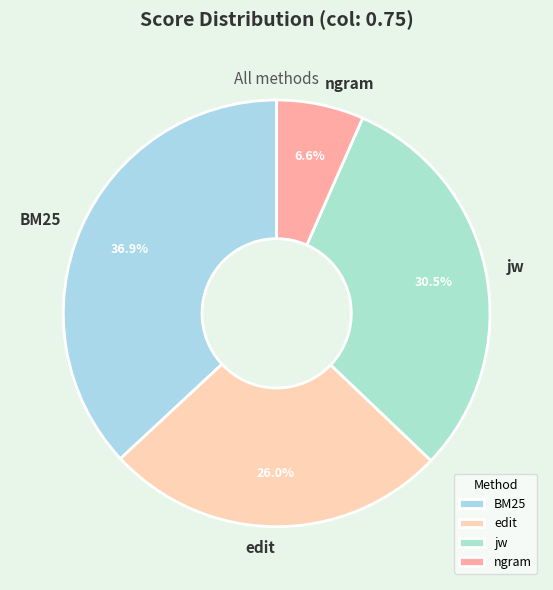

Is it true that BM25 is 37% of the pie?

True